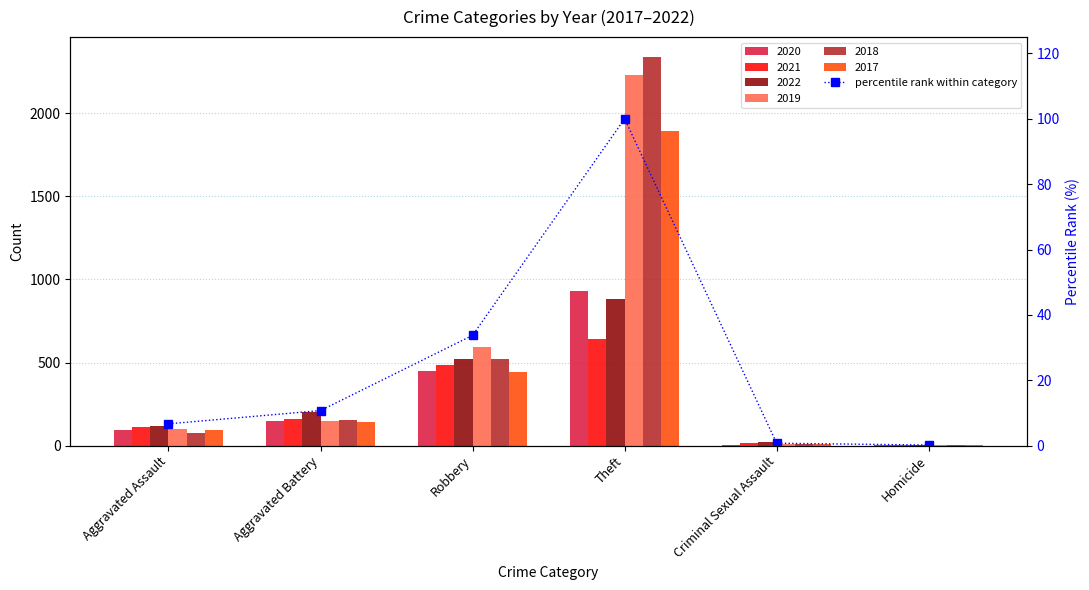

Rank the categories by value from lowest to highest.

Homicide, Criminal Sexual Assault, Aggravated Assault, Aggravated Battery, Robbery, Theft